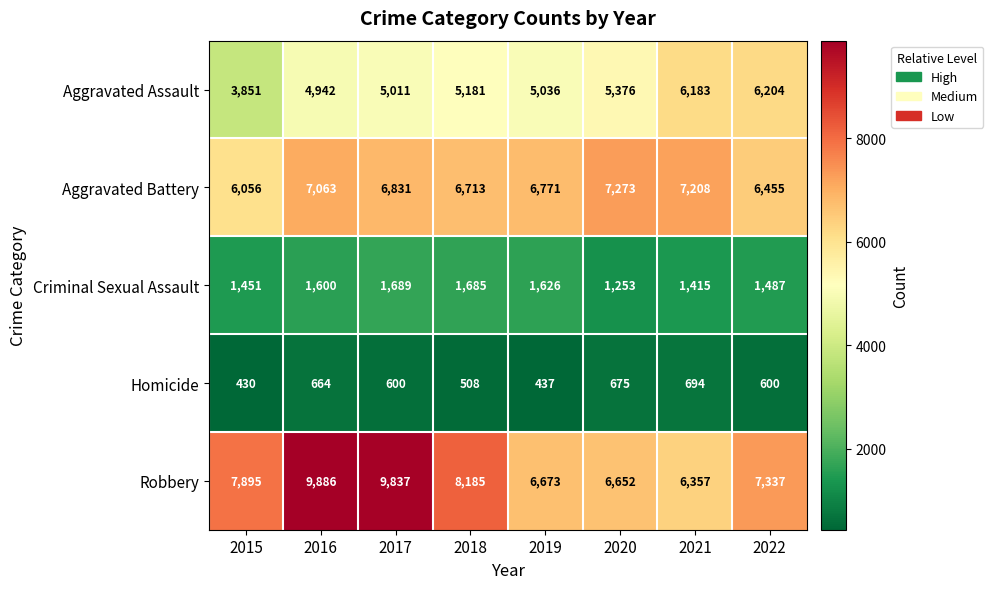

Which label corresponds to the largest value in the chart?

2016